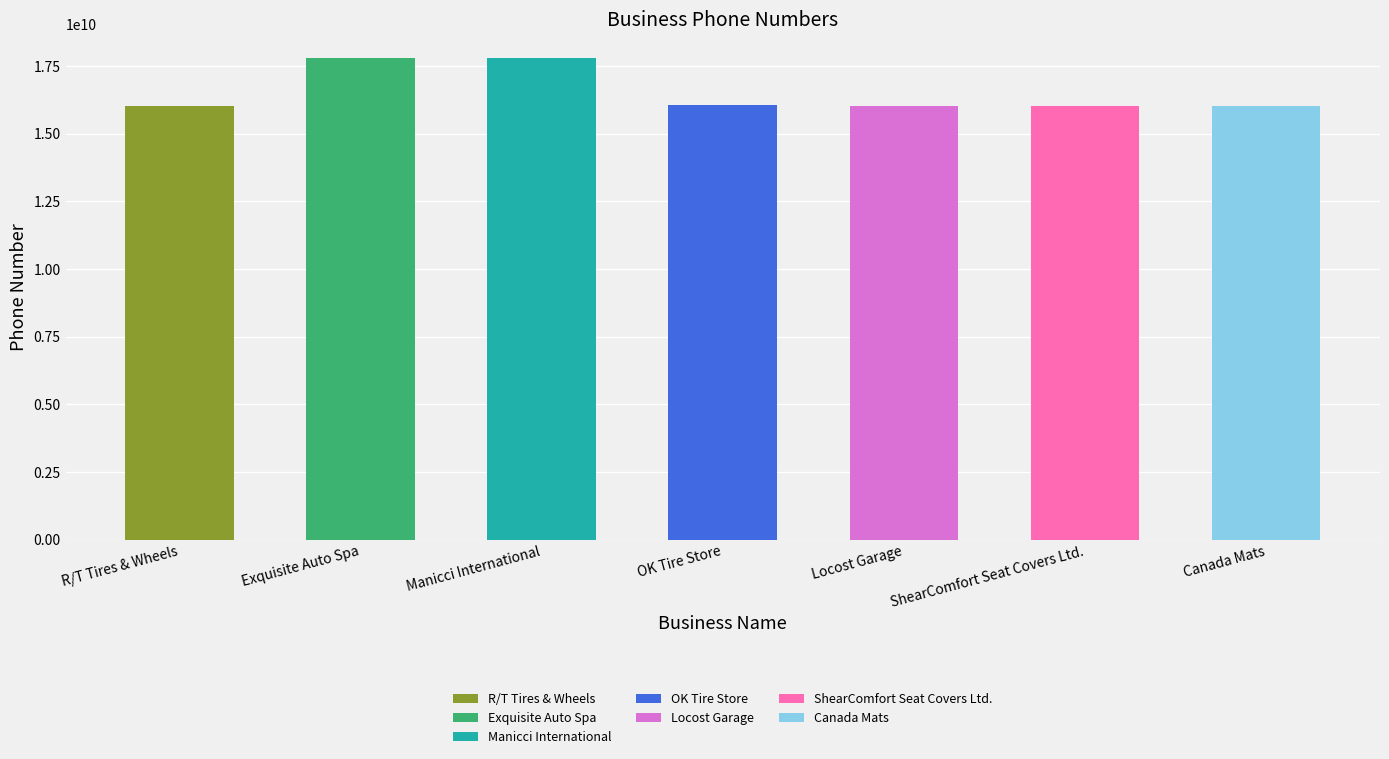

What is the smallest value displayed?

16042781936